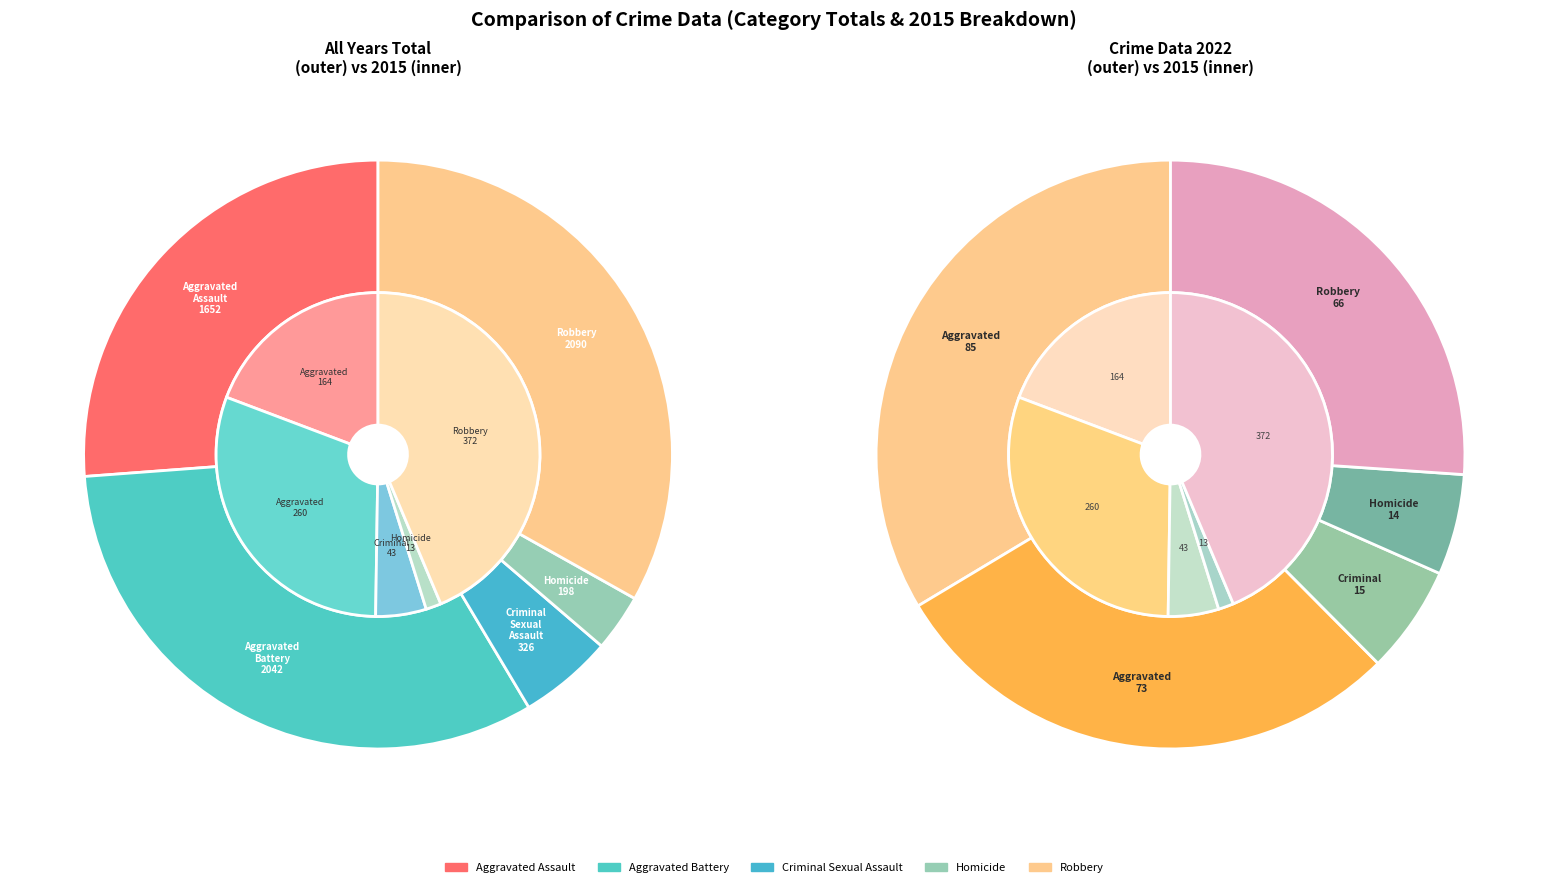

Which has a higher value, Aggravated Battery or 7?

Aggravated Battery